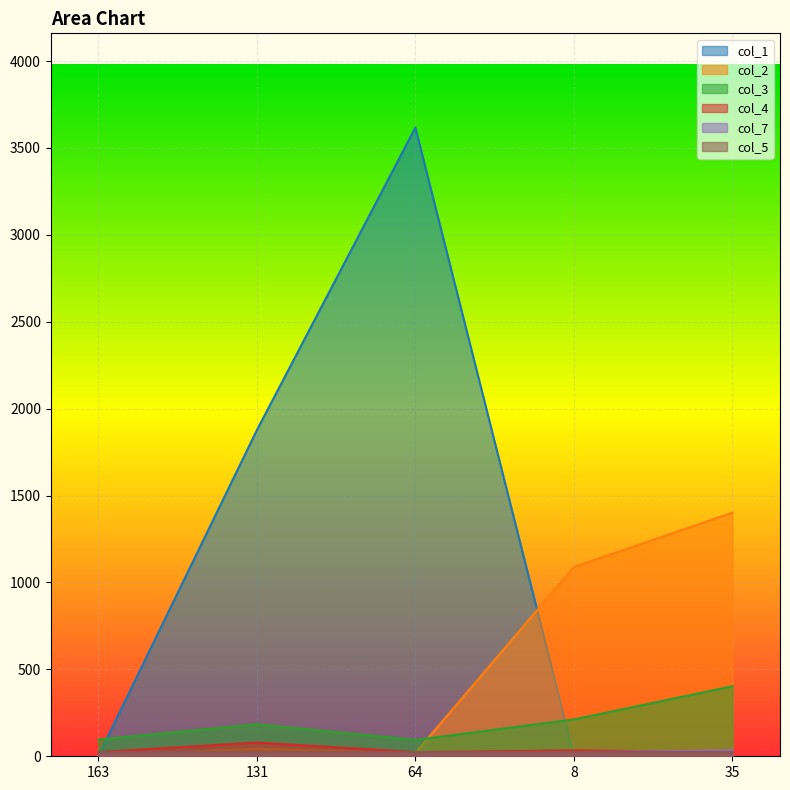

Where is col_3 nearest to the value 248?

8